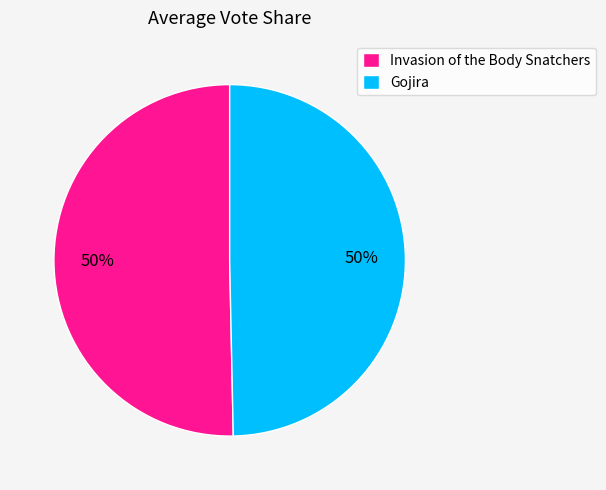

To the nearest percent, what is the average slice percentage?

50%